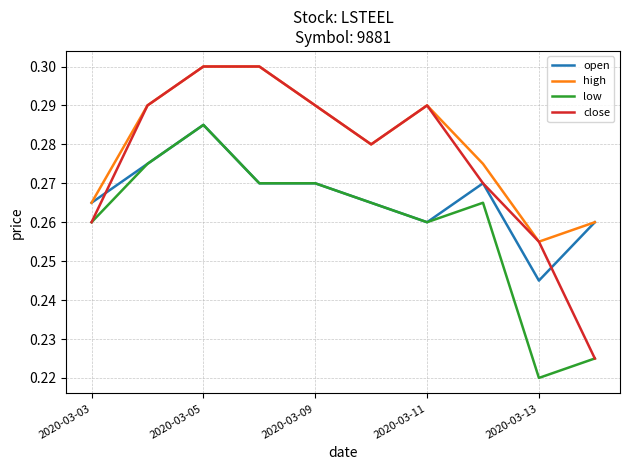

List the series in order of their overall mean, highest first.

high, close, open, low